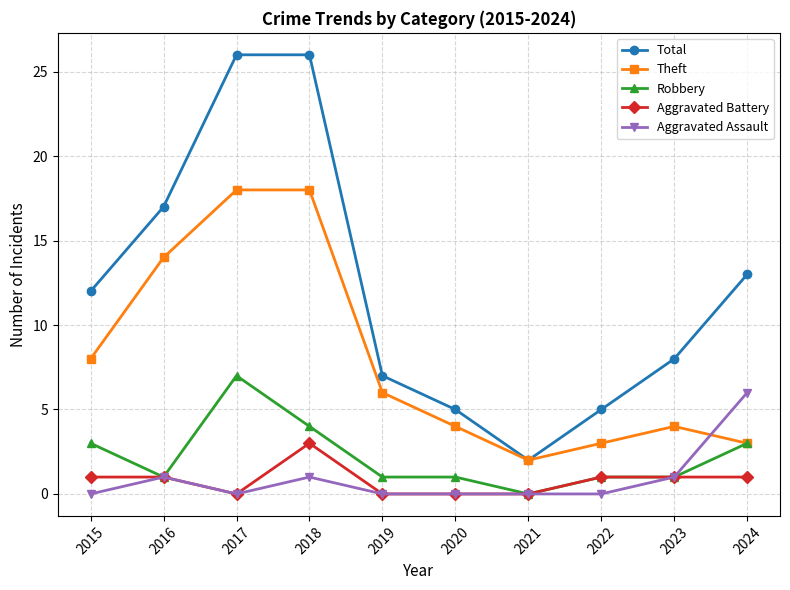

At 2015, list the series in order from smallest to largest.

Aggravated Assault, Aggravated Battery, Robbery, Theft, Total